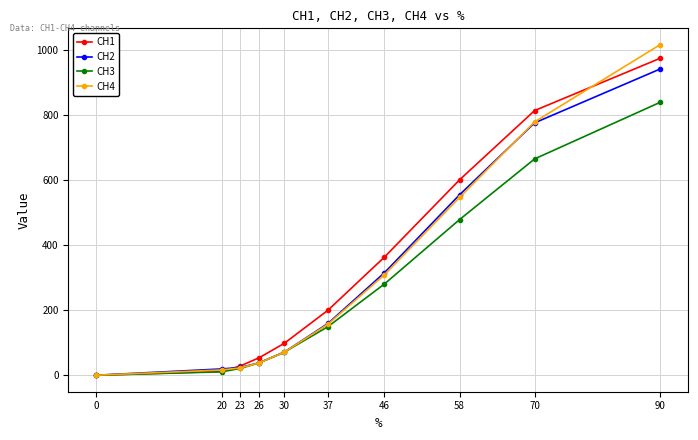

What is the difference between the maximum and second lowest values in the CH4 series?

1000.3